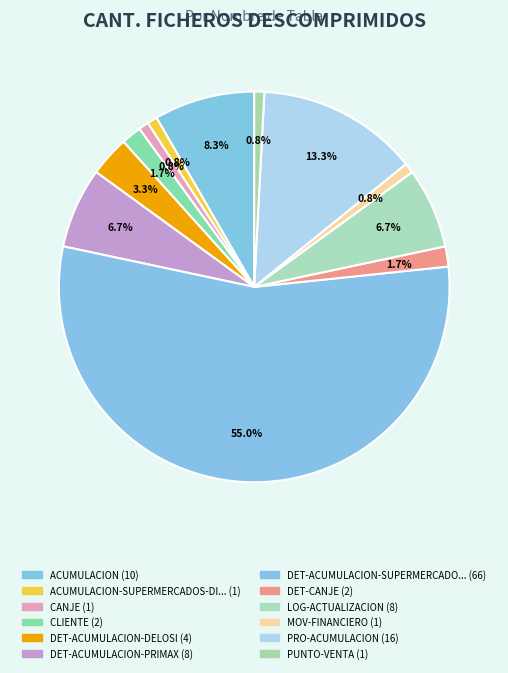

Which slice represents more than half of the pie?

DET-ACUMULACION-SUPERMERCADOS